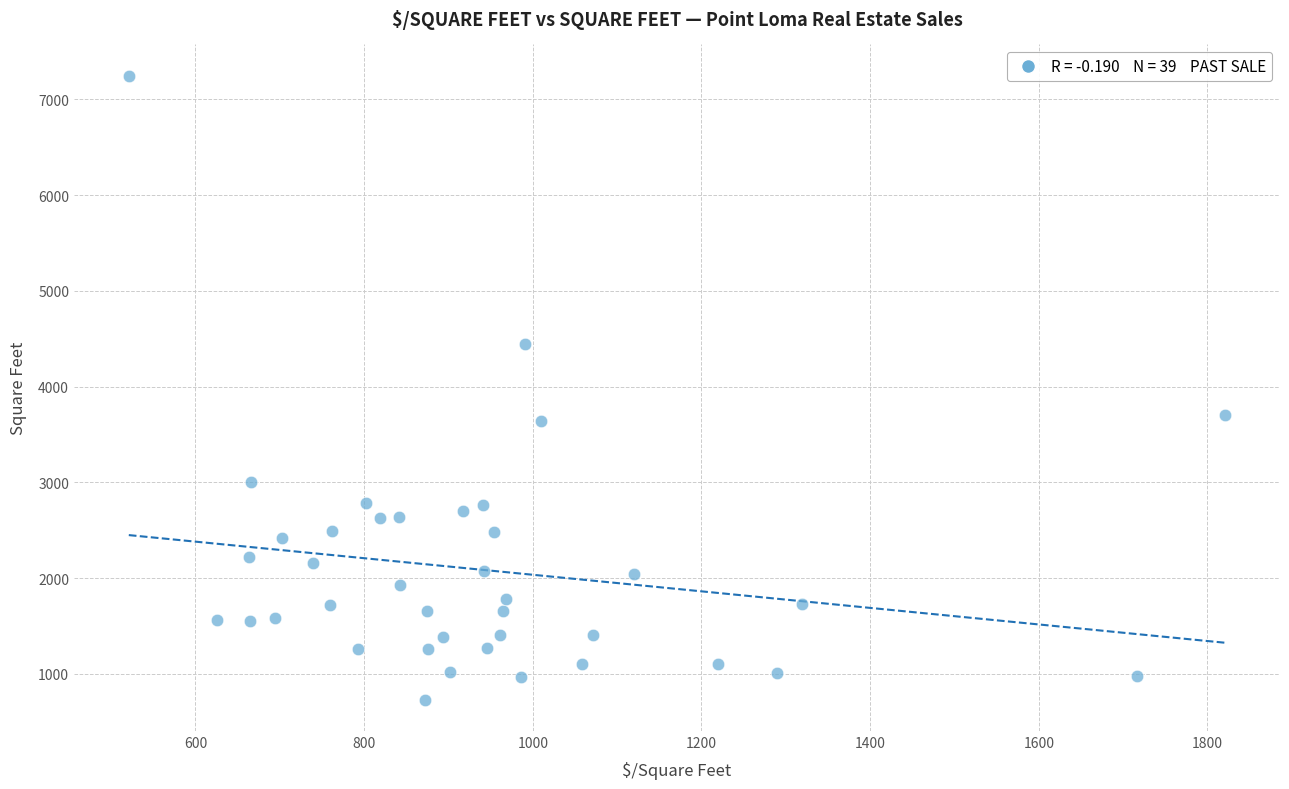

What is the range of X values (max minus min)?

1300